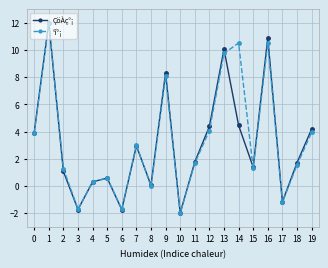

Does the chart display data point markers on the line(s)?

Yes